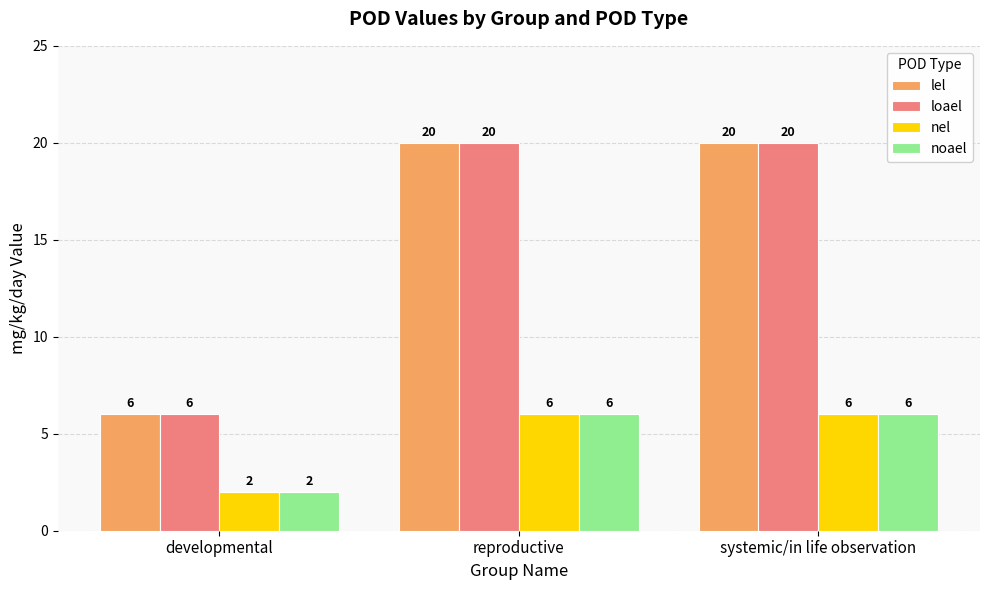

Reading left to right, transcribe all the data shown in this chart.

lel: 6	20	20
loael: 6	20	20
nel: 2	6	6
noael: 2	6	6